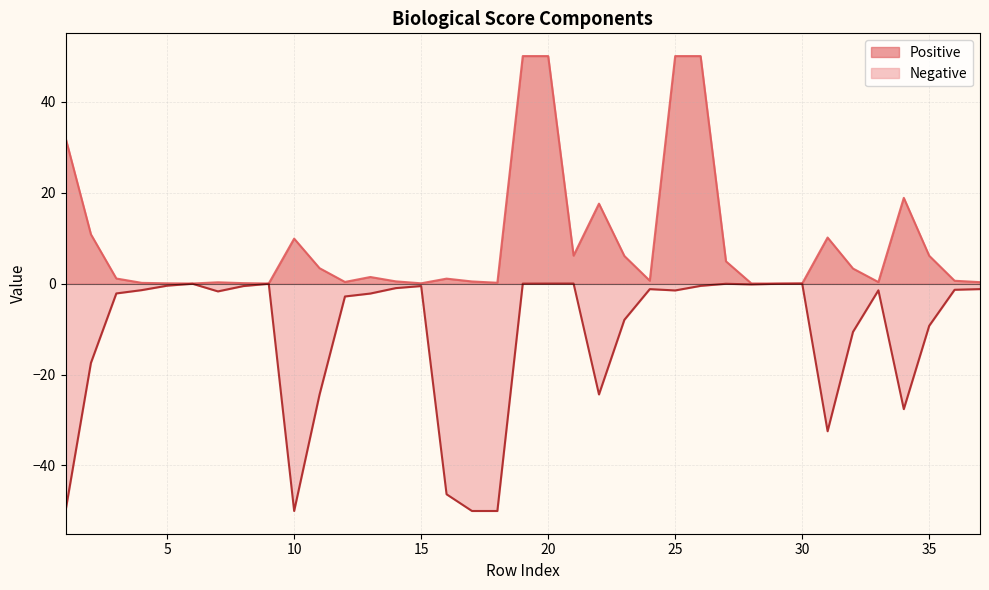

Is it true that the value at 2 is -17.4?

True